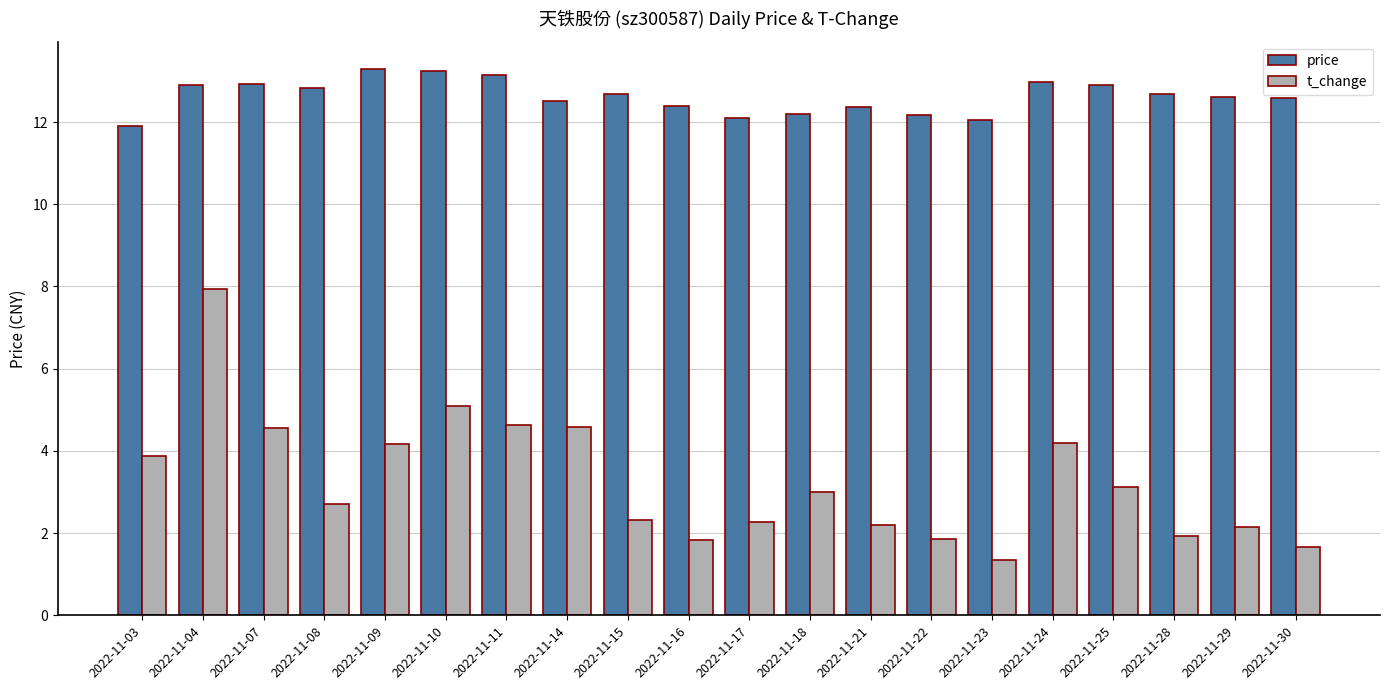

At which label does price reach its minimum?

2022-11-03